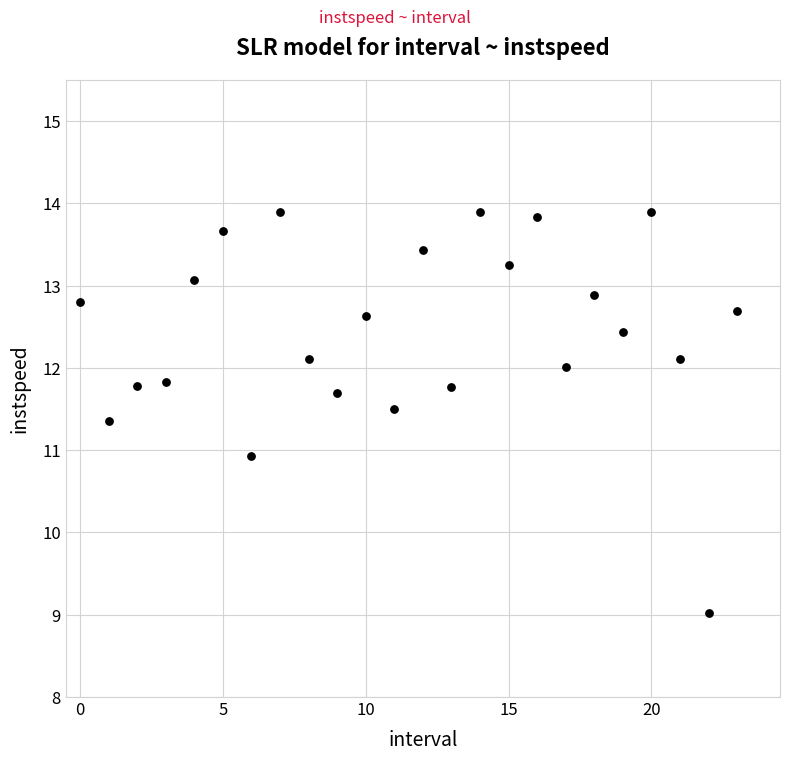

What is the range of Y values (max minus min)?

4.9